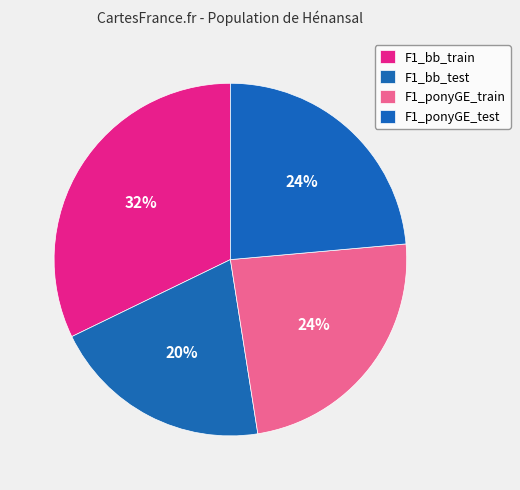

How many segments does this pie chart have?

4